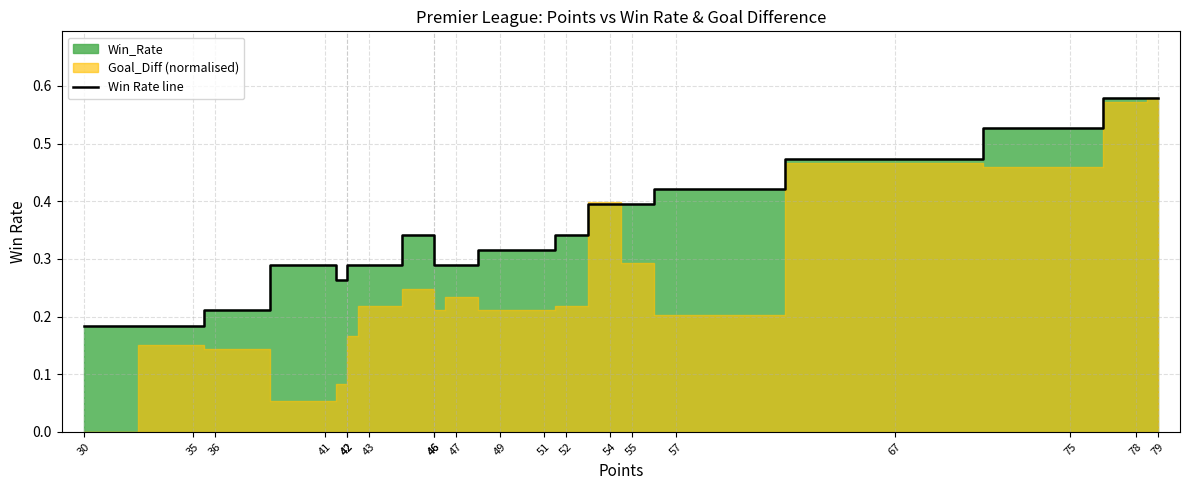

Rank the categories by value from lowest to highest.

30, 35, 36, 42, 41, 42, 43, 46, 47, 49, 51, 46, 52, 54, 55, 57, 67, 75, 78, 79